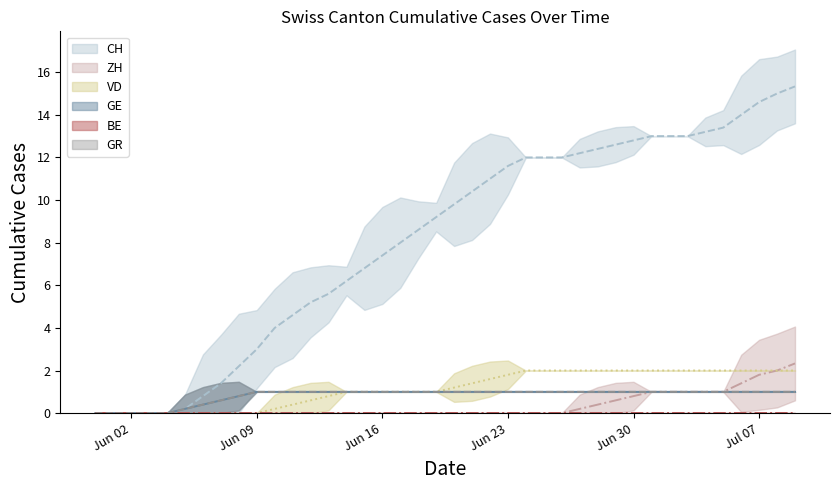

What is the greatest value displayed?

15.3